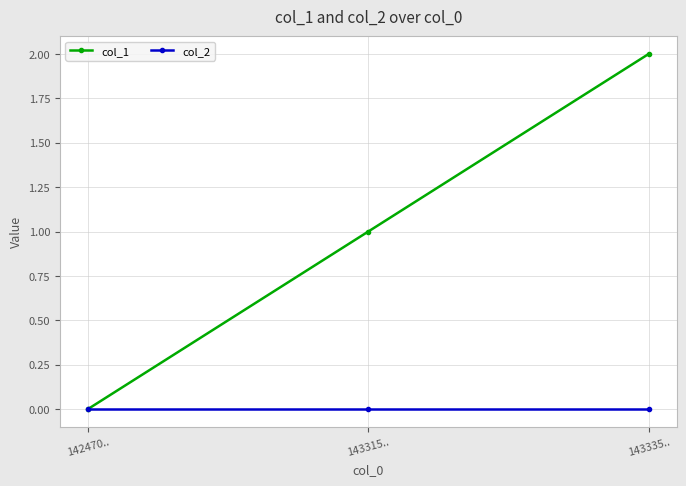

Which series has the largest total across all categories?

col_1